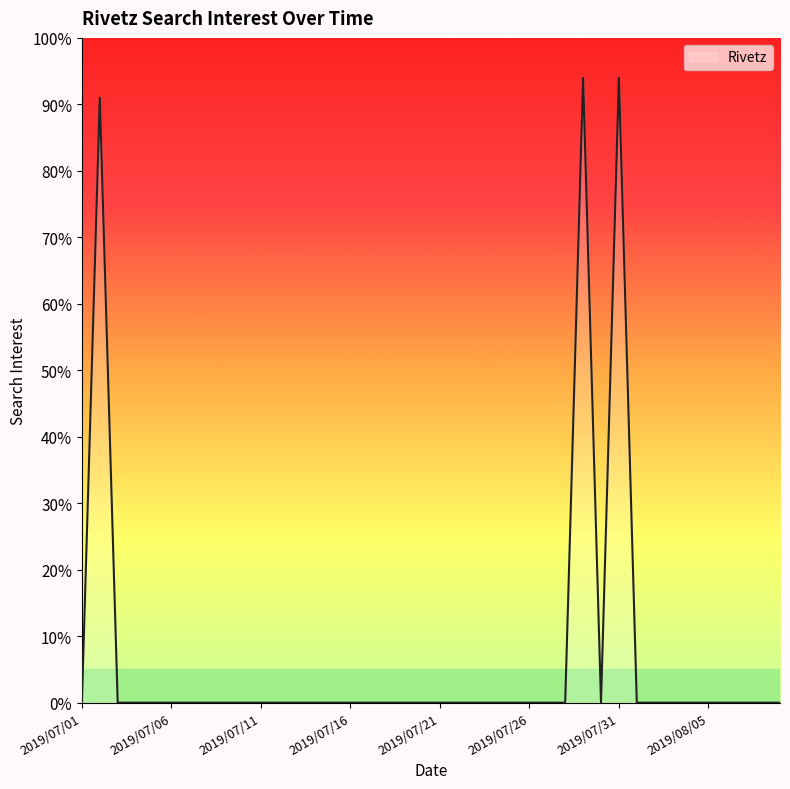

What is the maximum value shown in the chart?

94